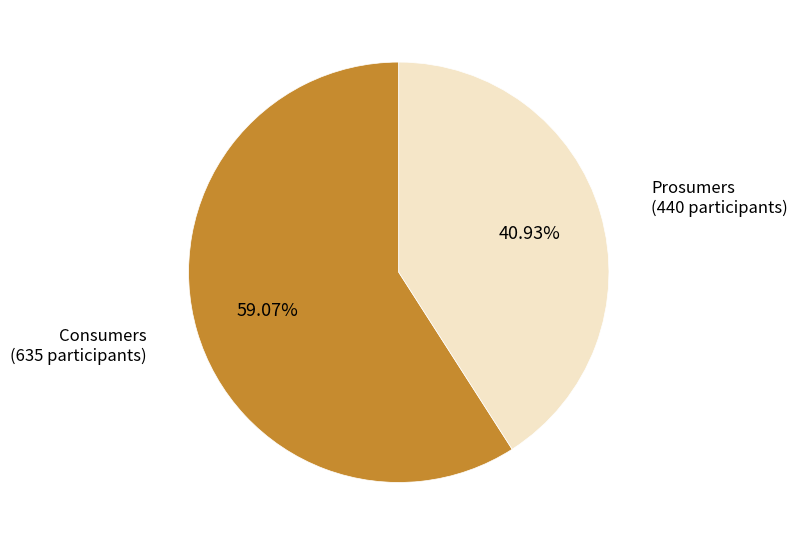

Which category has the biggest portion of the pie?

Consumers